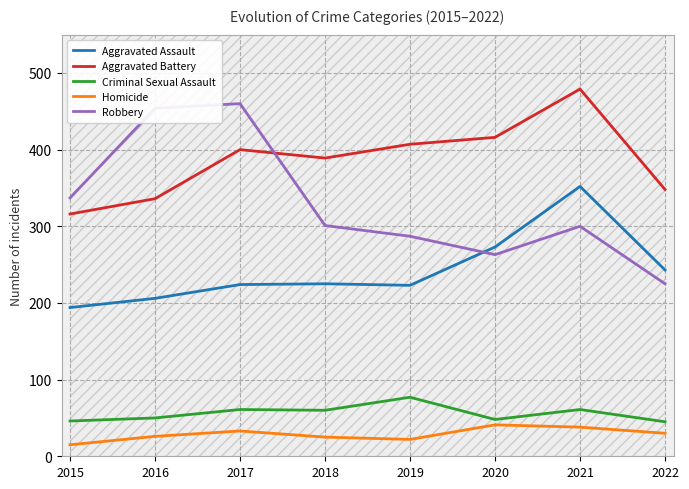

What is the value of the Robbery point at the 1st from the left?

337